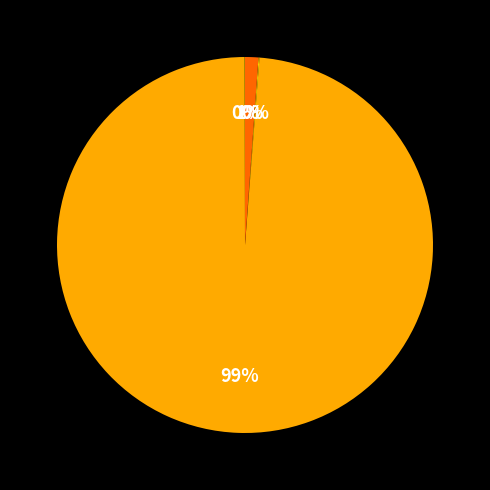

Is there a majority slice in this chart?

Yes